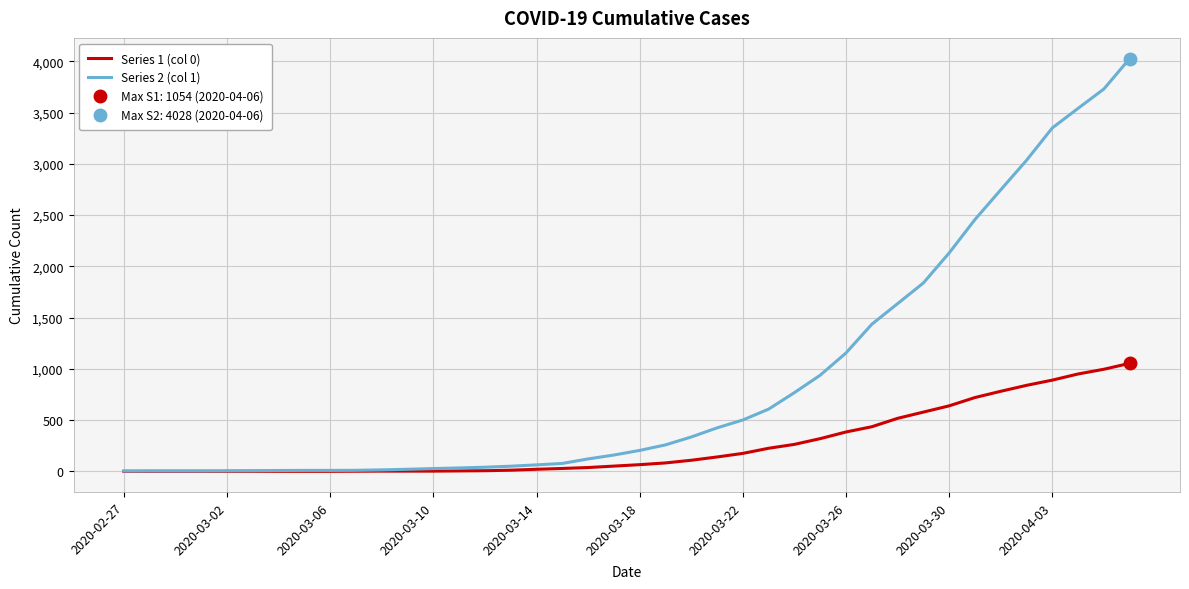

At which category is the sum across all series the highest?

39